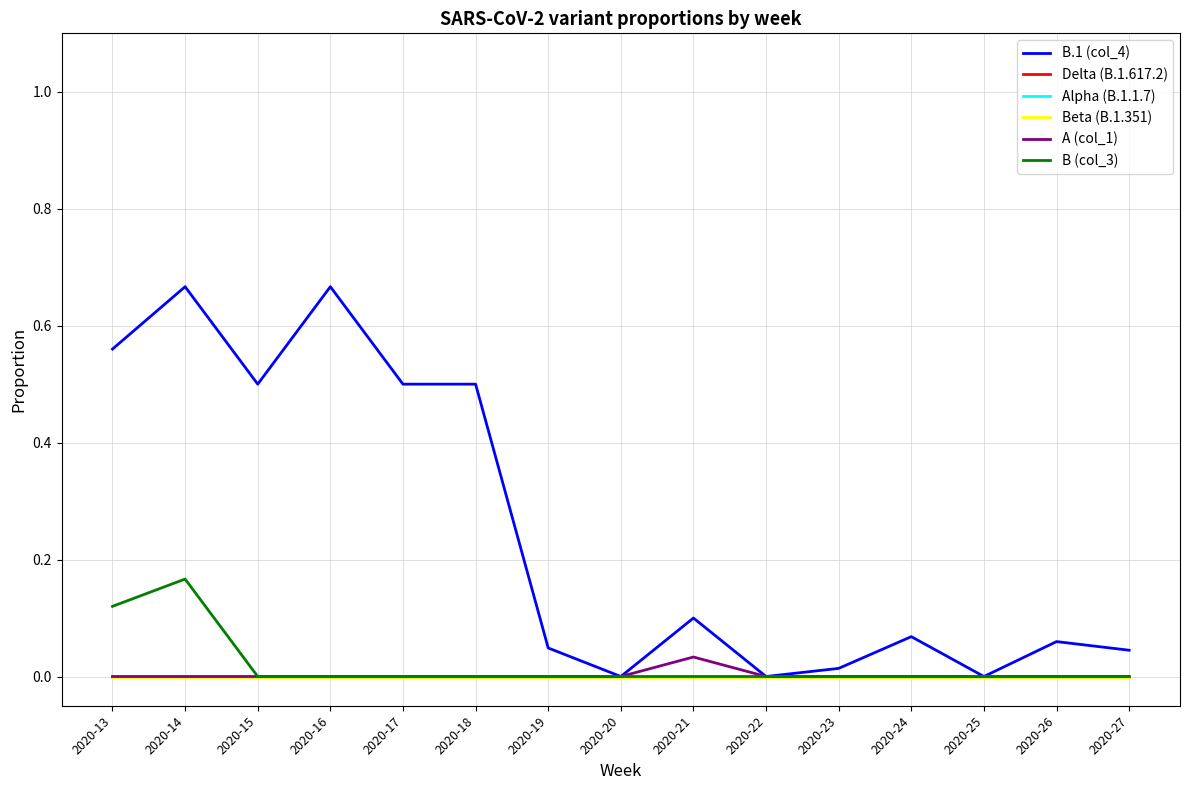

At which category is the sum across all series the highest?

2020-14